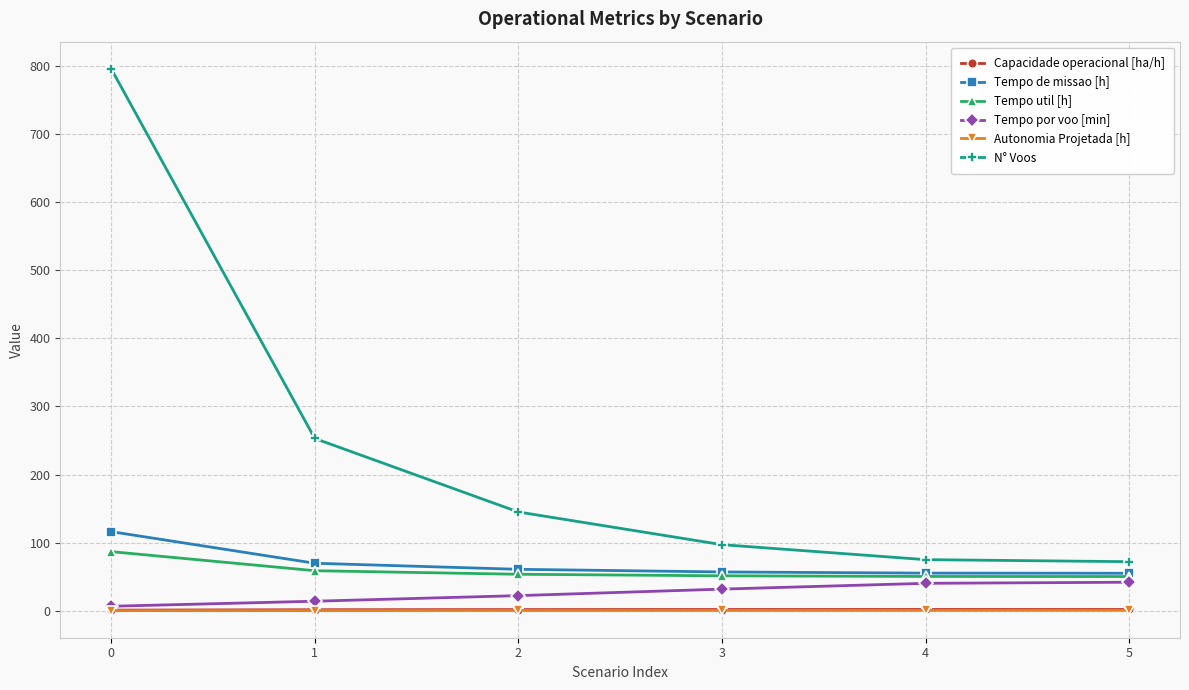

Is the value of Tempo por voo [min] at 1 greater than the value of Tempo de missao [h] at 0?

No